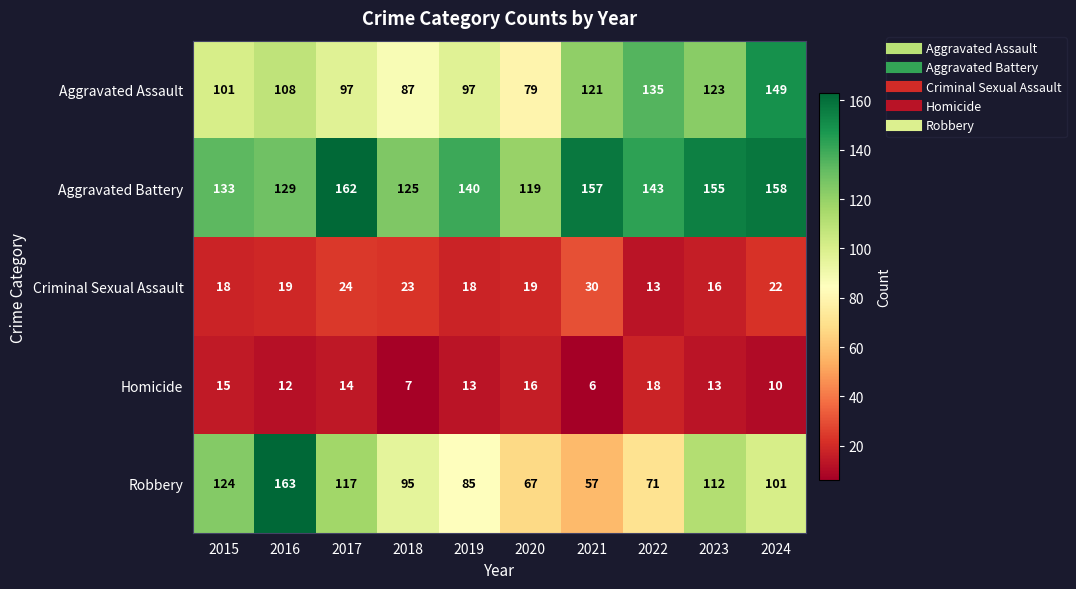

At which label is Aggravated Battery closest to 140?

2019